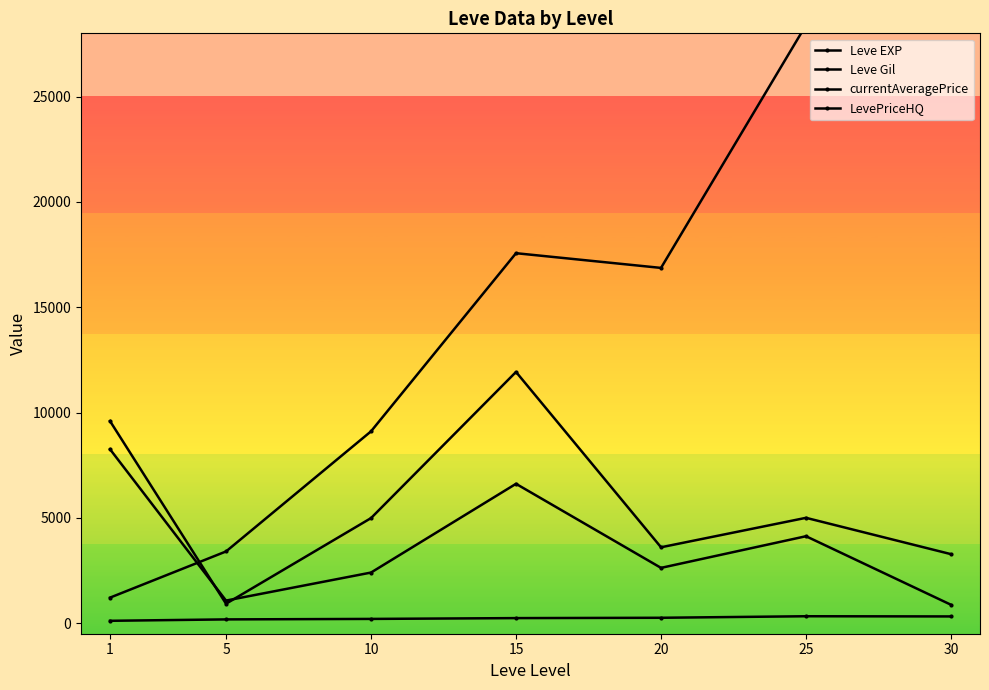

True or false: currentAveragePrice has more than 0 points higher than both neighbors.

True